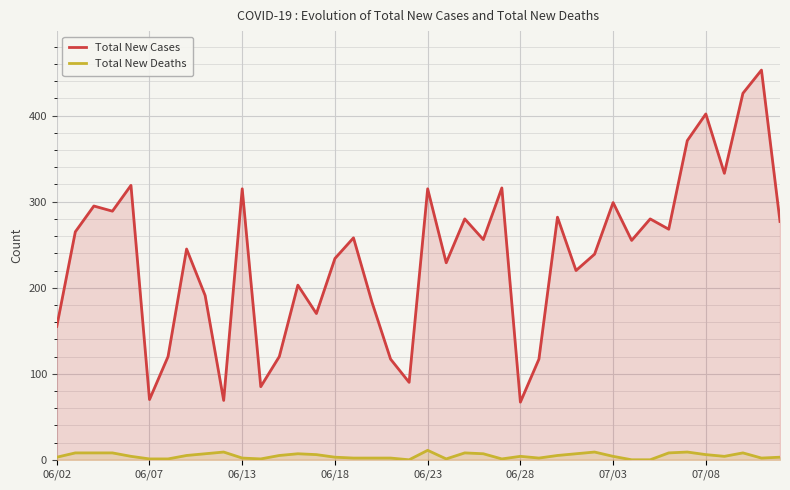

Which series has the largest total across all categories?

Total New Cases